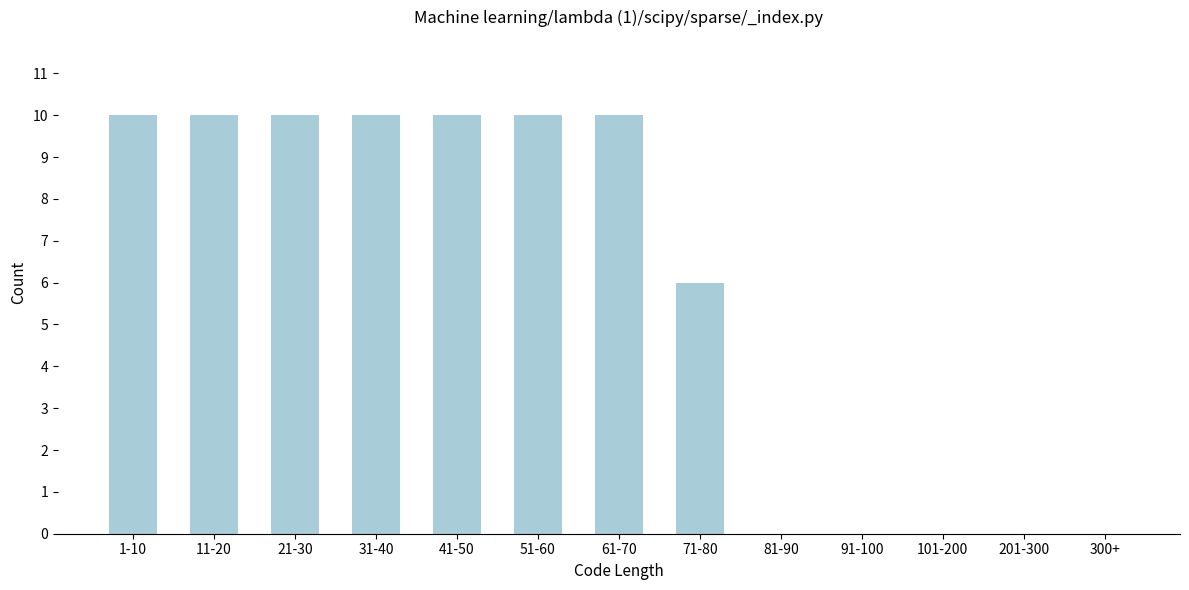

Reading left to right, list all the values displayed in this chart.

1-10=10	11-20=10	21-30=10	31-40=10	41-50=10	51-60=10	61-70=10	71-80=6	81-90=0	91-100=0	101-200=0	201-300=0	300+=0